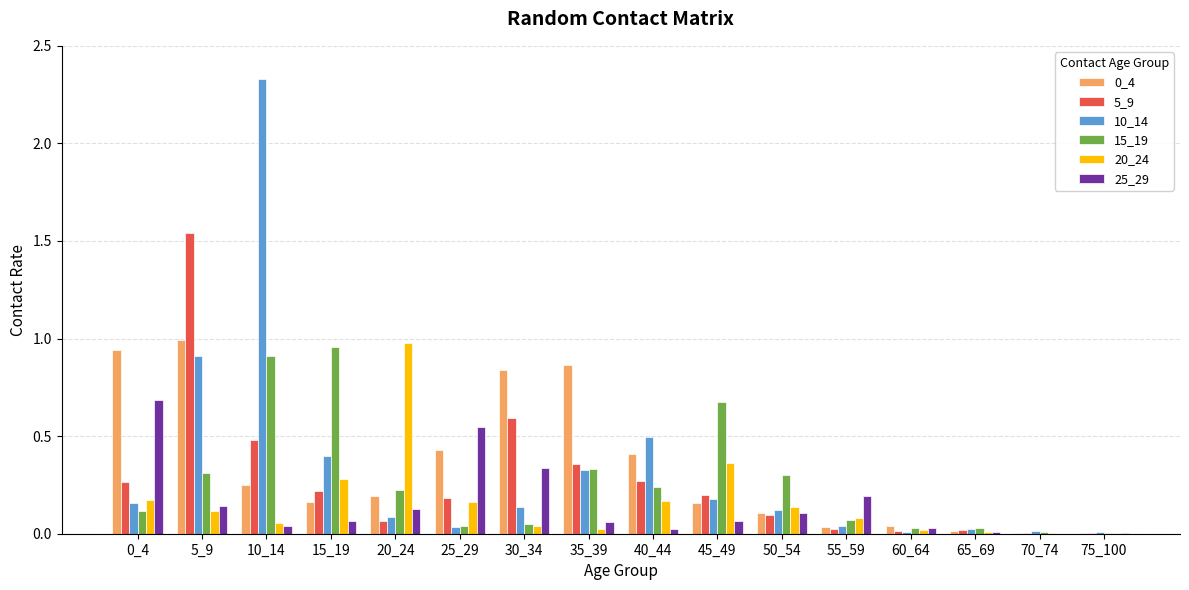

Is the value of 20_24 at 55_59 greater than the value of 10_14 at 60_64?

Yes